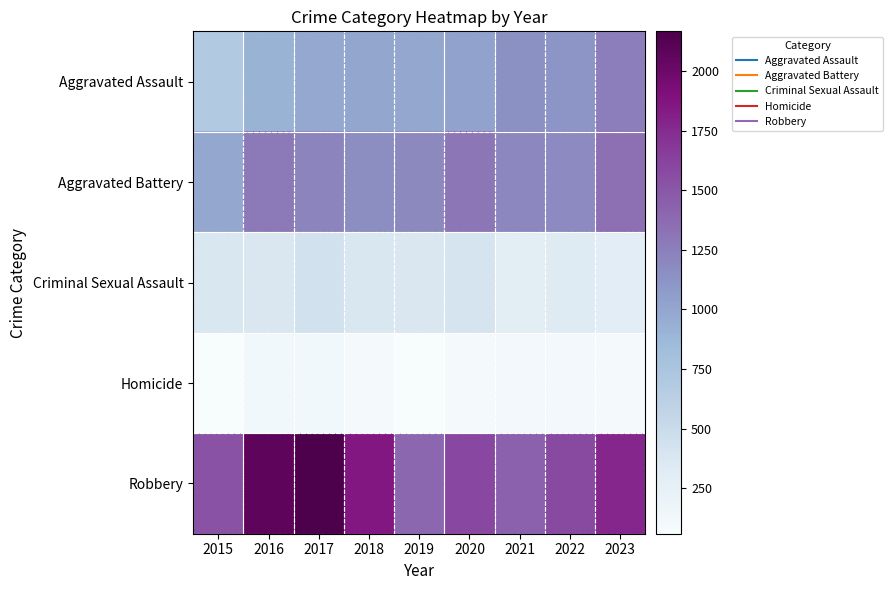

At which category is the sum across all series the highest?

2017